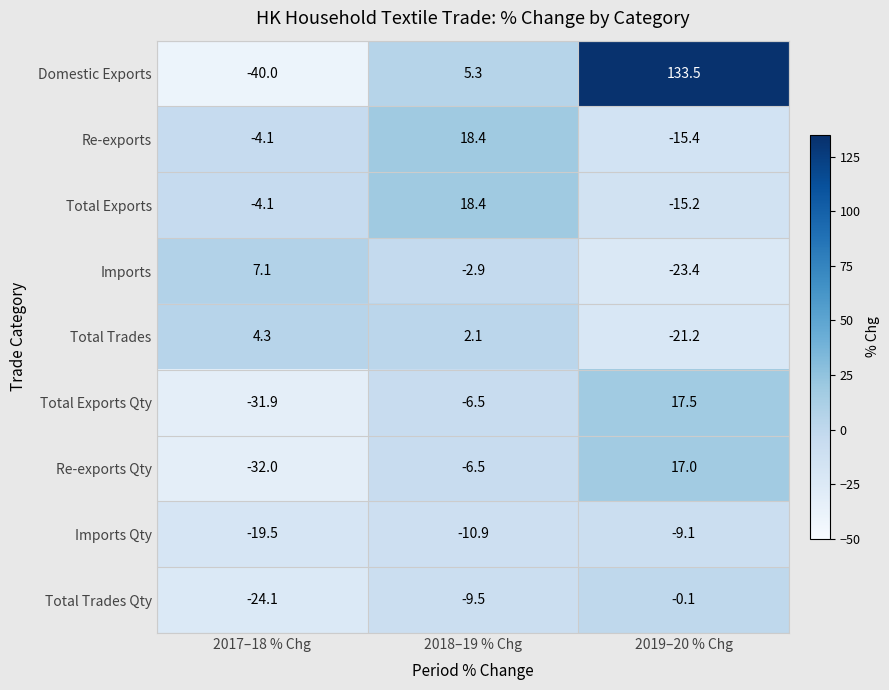

What is the difference between the Total Trades Qty values at 2017–18 % Chg and 2019–20 % Chg?

24.0